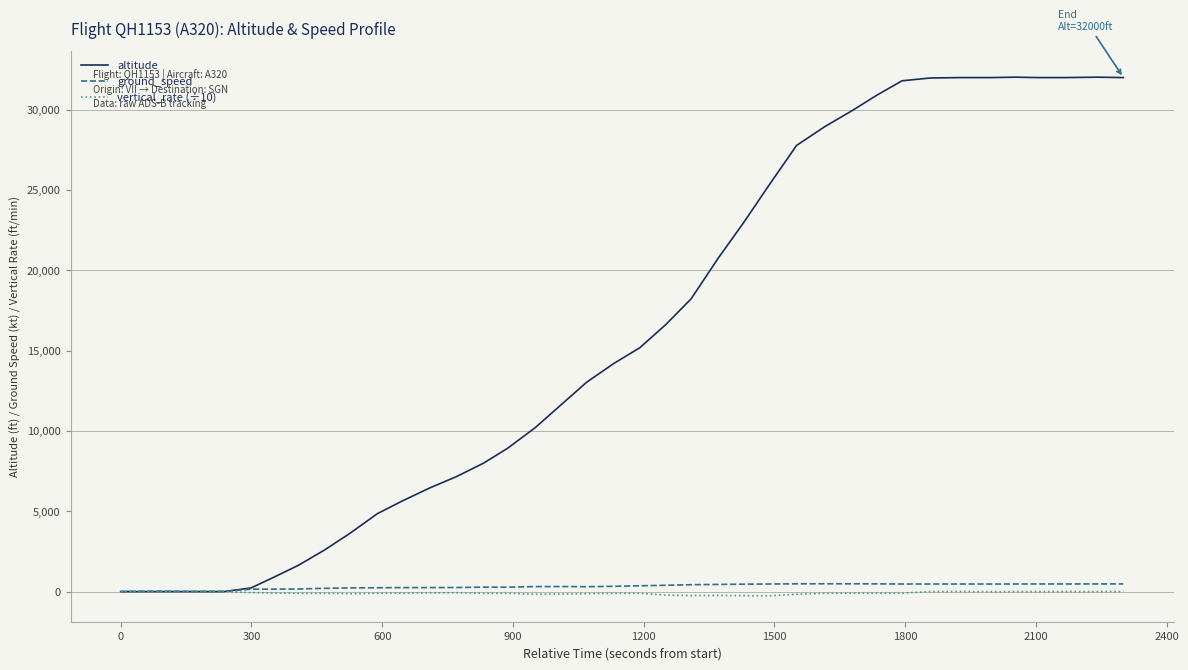

What is the maximum value shown in the chart?

32025.0